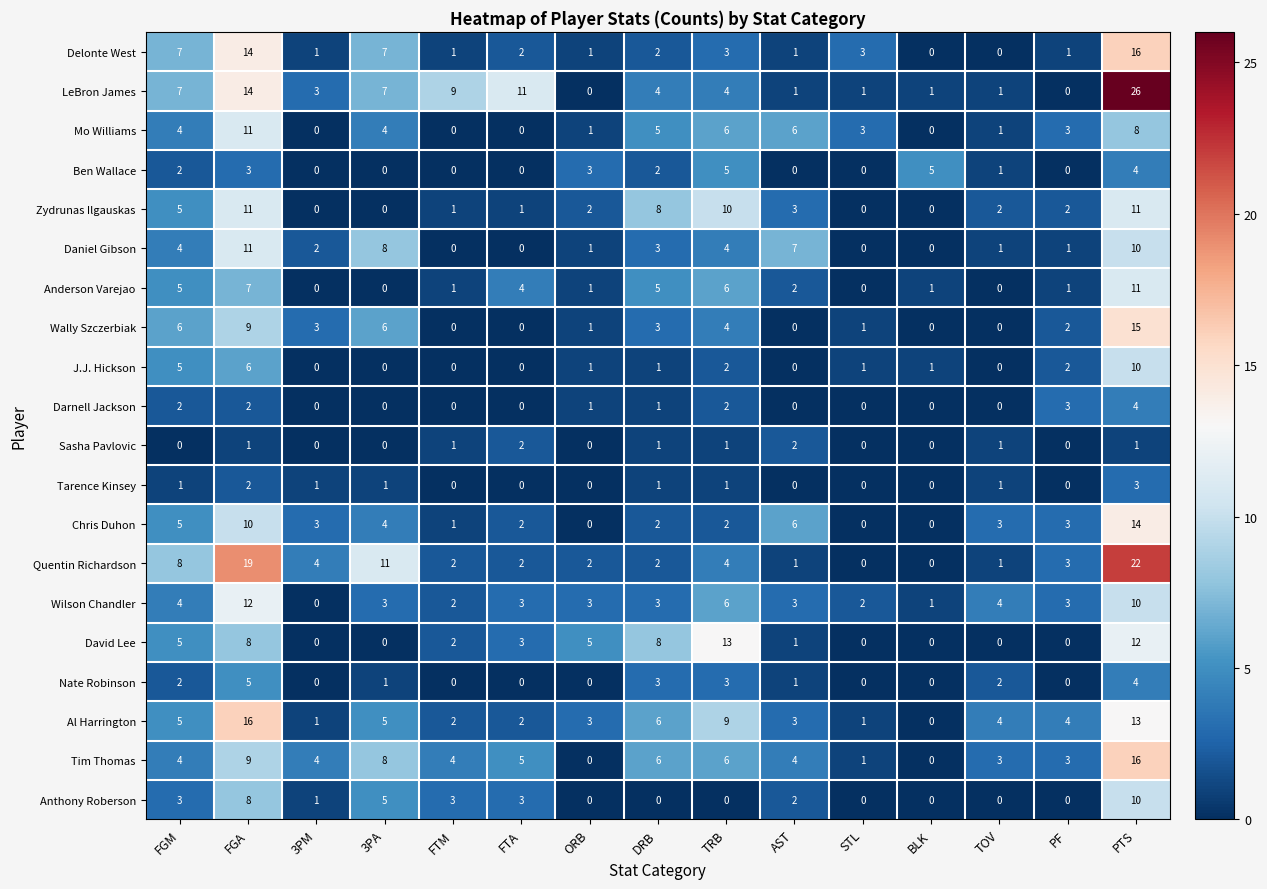

What is the spread (max minus min) of values at AST?

7